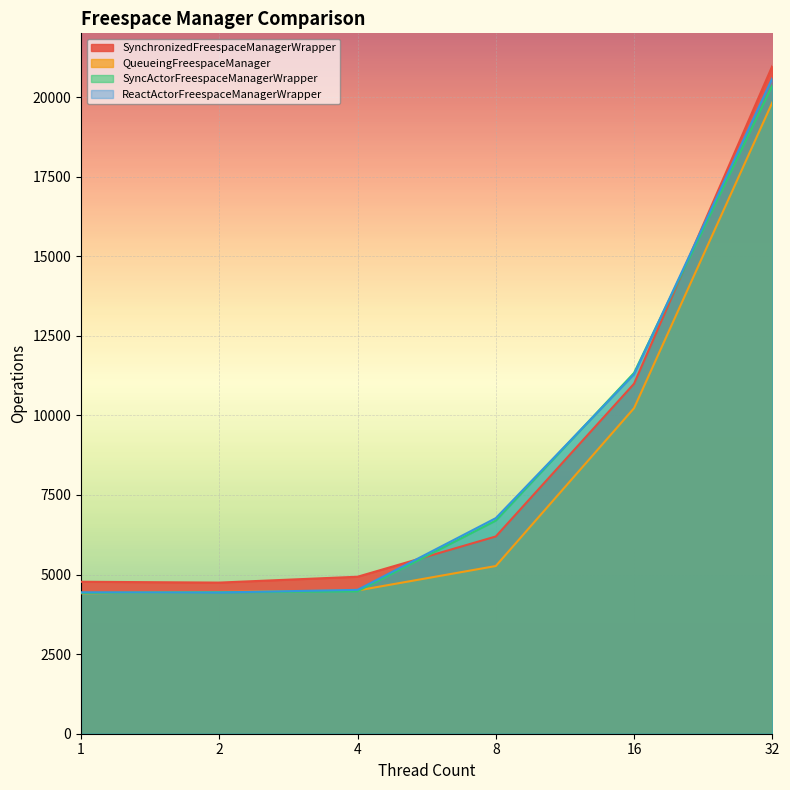

At which label does SynchronizedFreespaceManagerWrapper first exceed 6196?

16